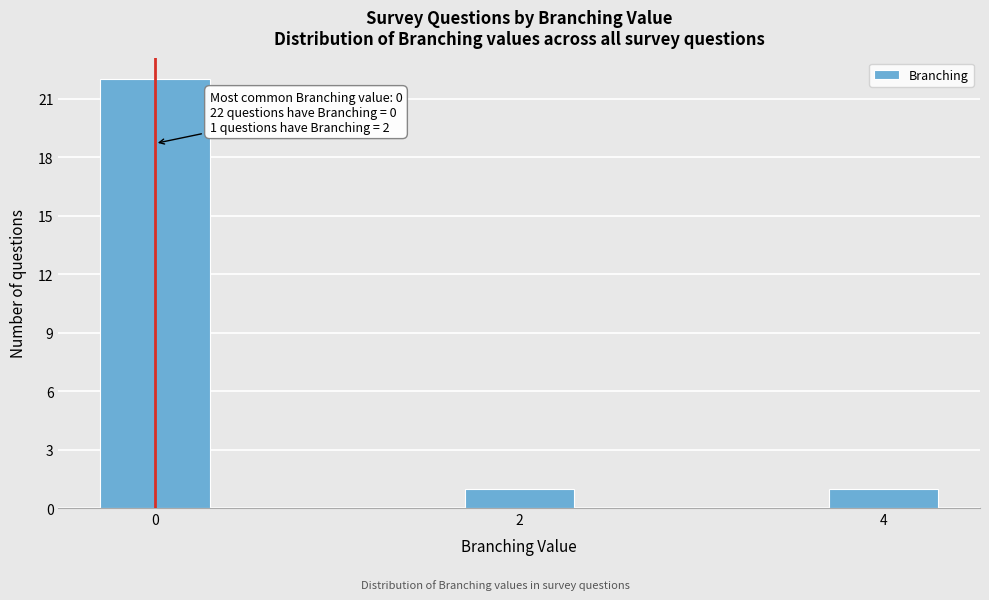

Reading left to right, extract all data points from this chart.

22	1	1